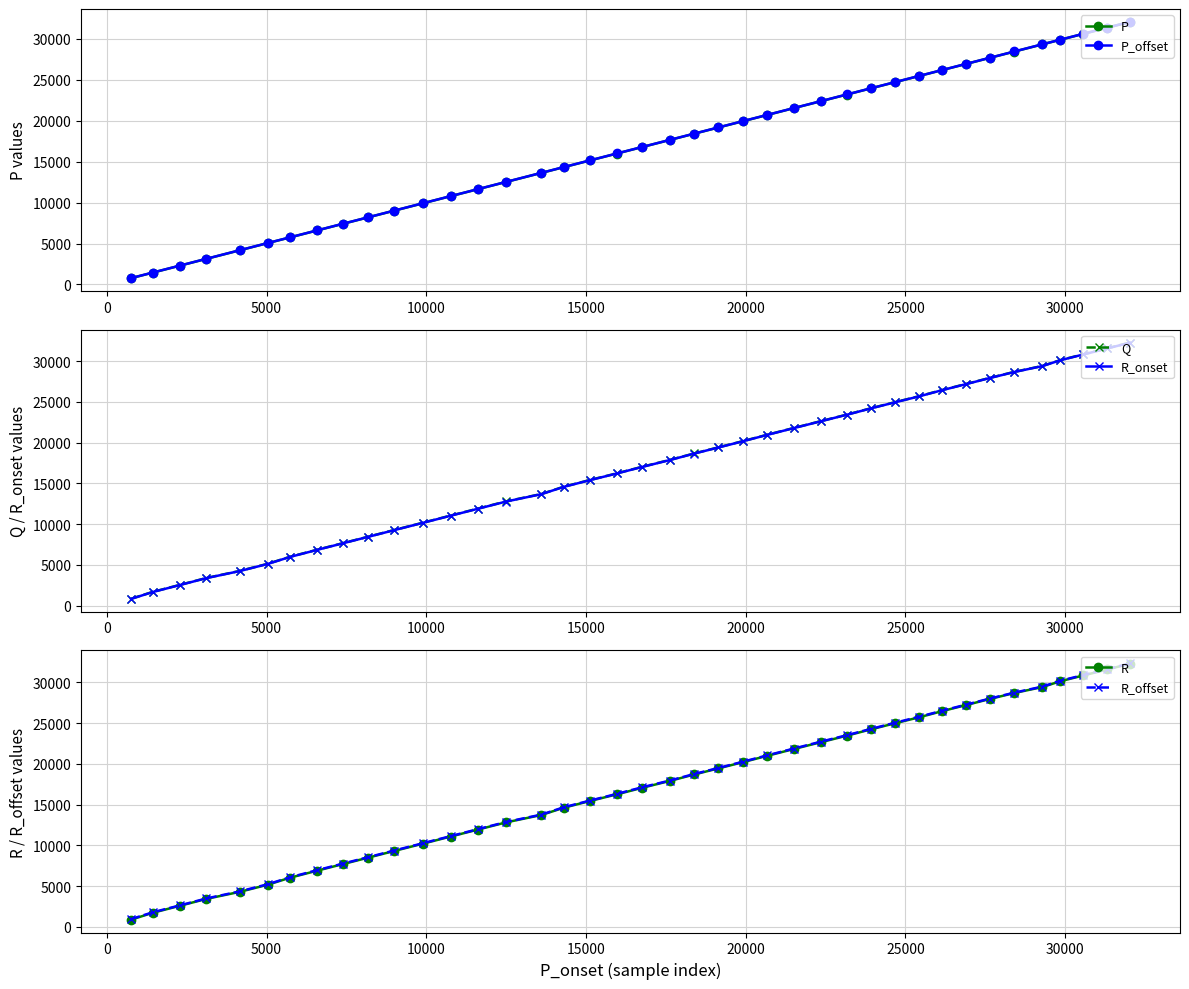

What is the average value of the P_offset series?

16849